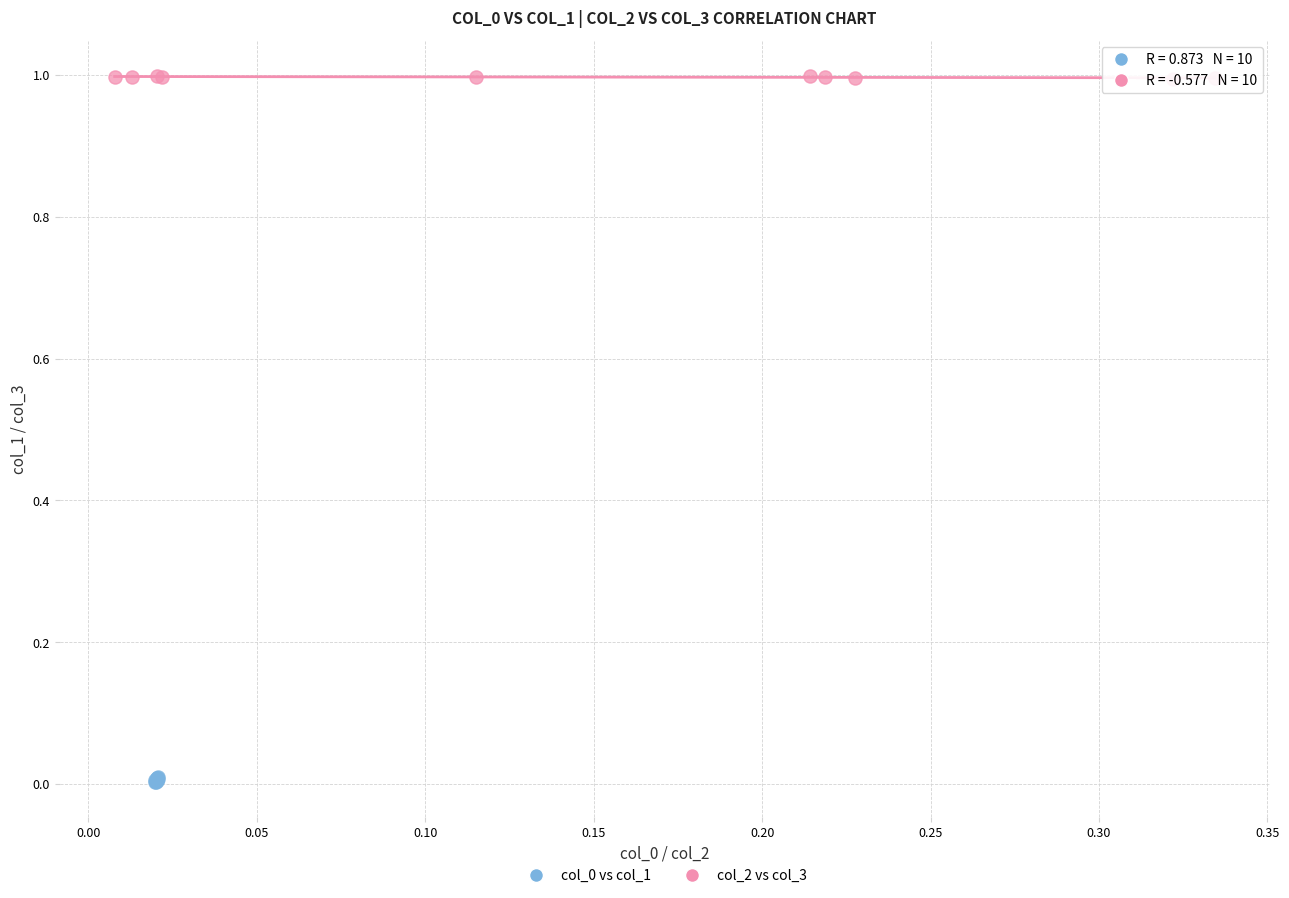

Which series contains the highest Y value?

col_2 vs col_3